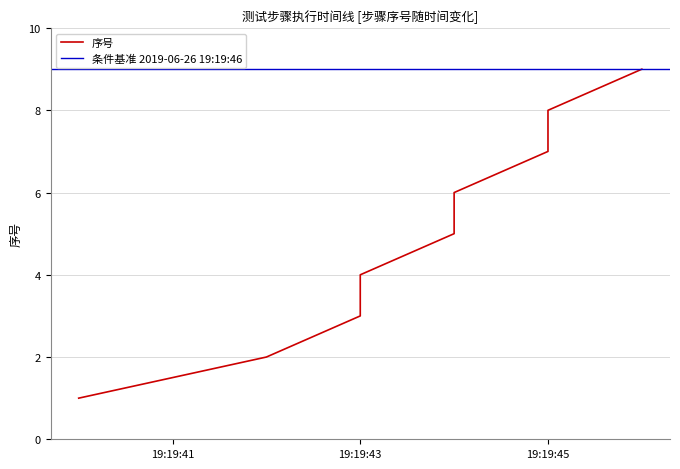

What is the difference between the second highest and second lowest values?

6